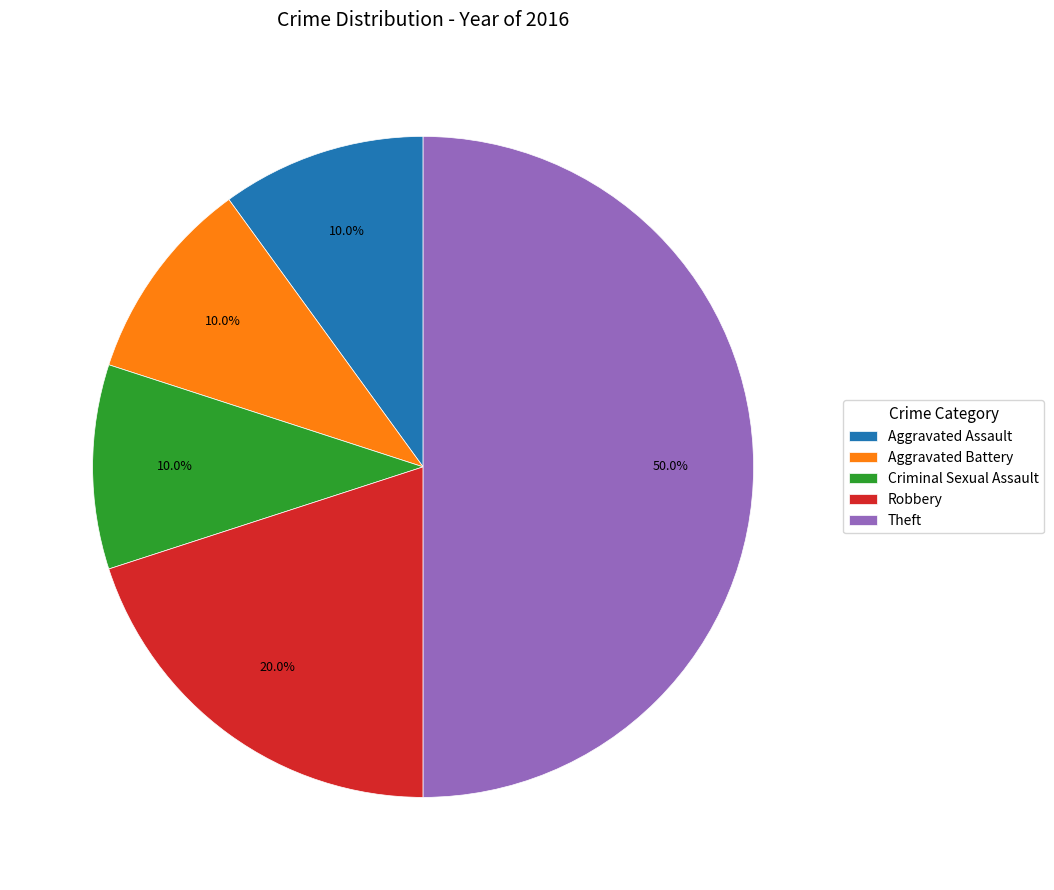

How many segments does this pie chart have?

5